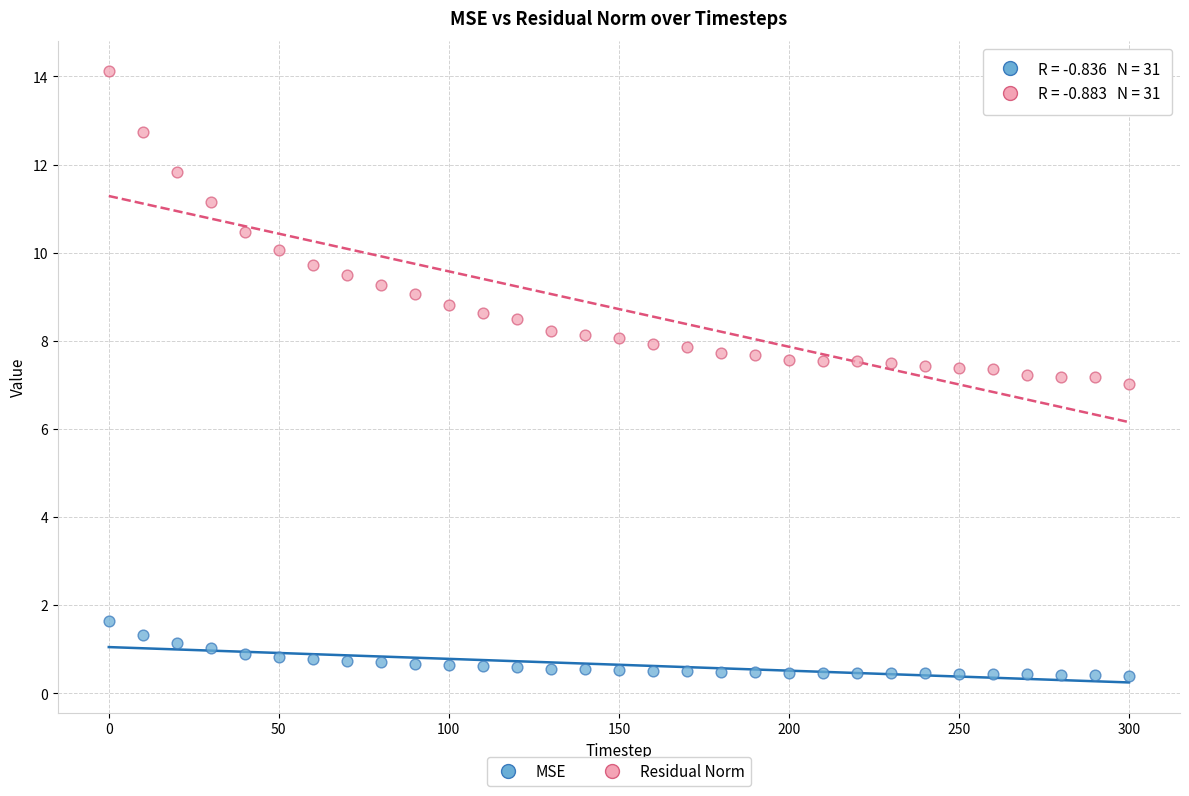

Which series has the largest Y range (max minus min)?

Residual Norm